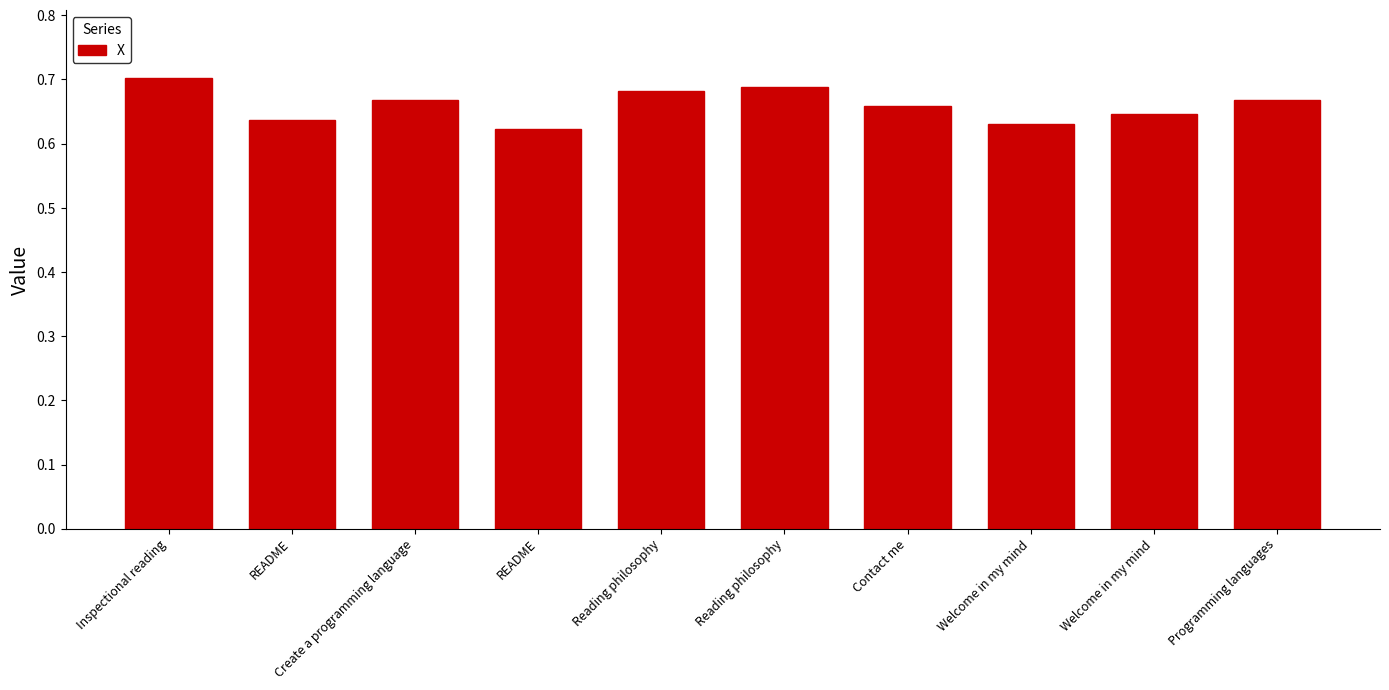

How many bars are there in total?

10